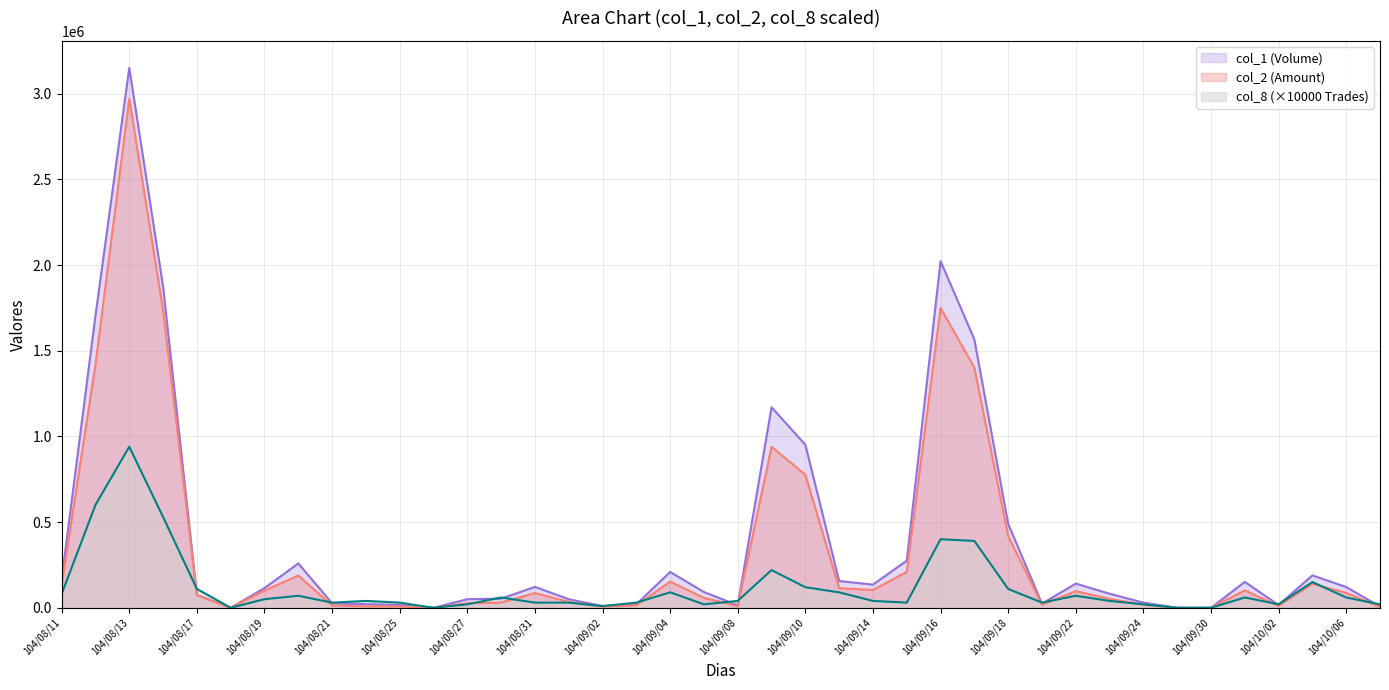

The col_1 series shows 57007 at 104/08/31. True or false?

False